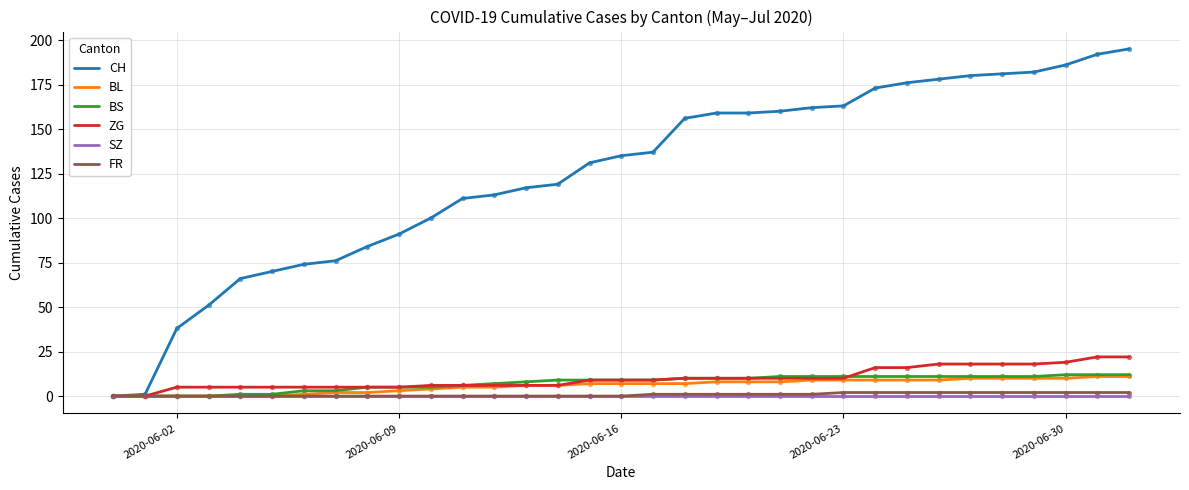

What are all the series names shown in the legend?

CH, BL, BS, ZG, SZ, FR